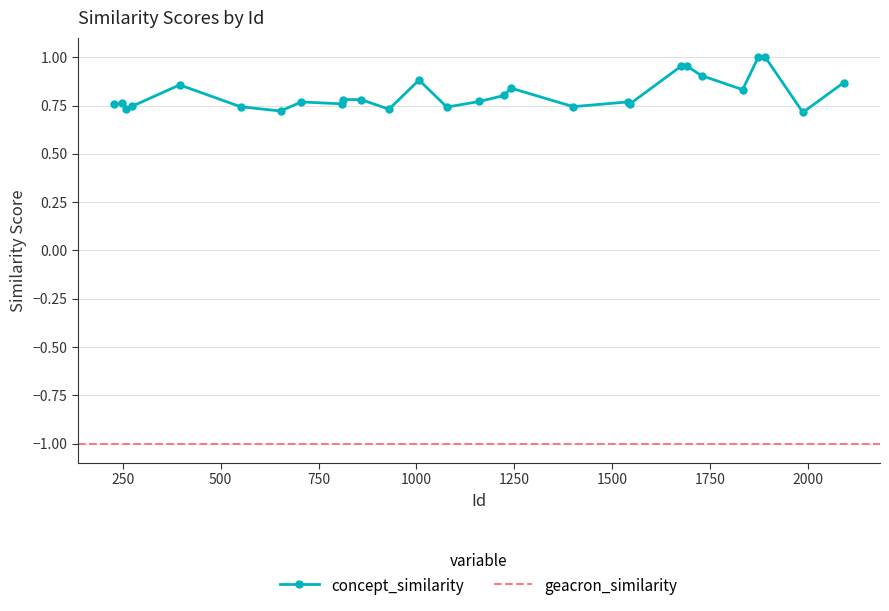

Count the number of categories in the chart.

28